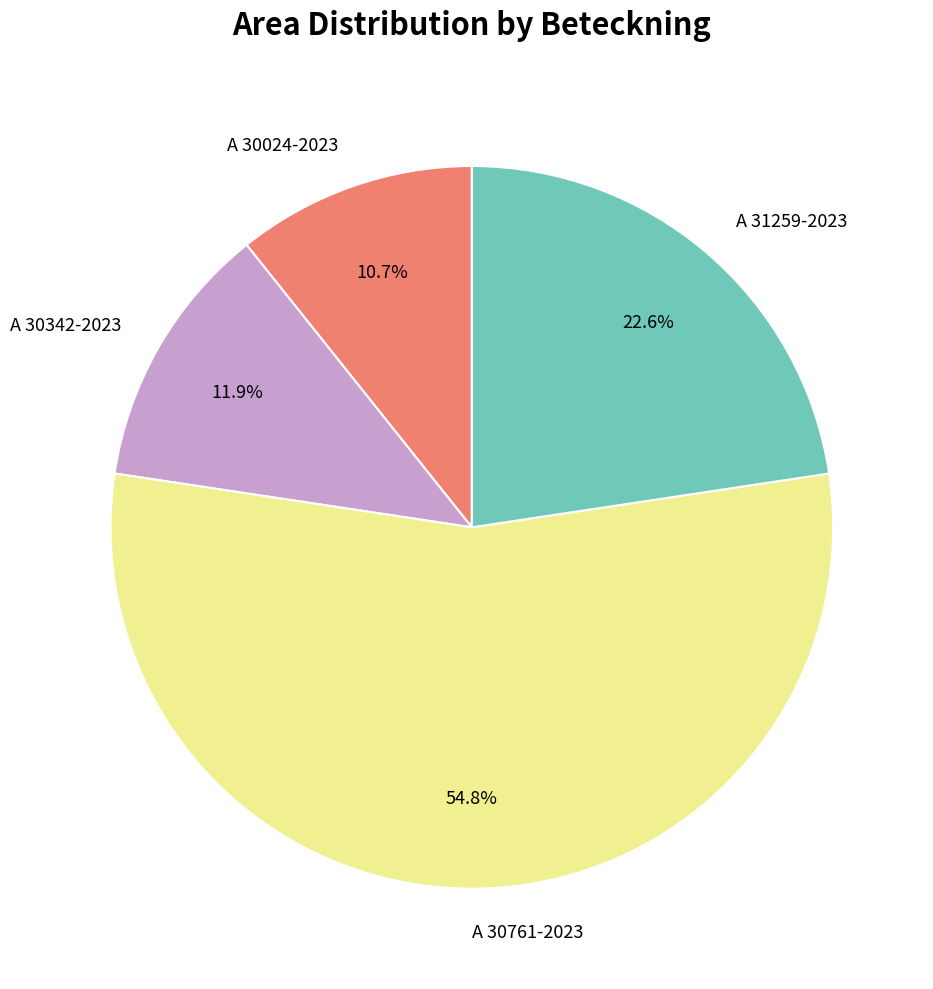

Rank the categories by value from highest to lowest.

A 30761-2023, A 31259-2023, A 30342-2023, A 30024-2023